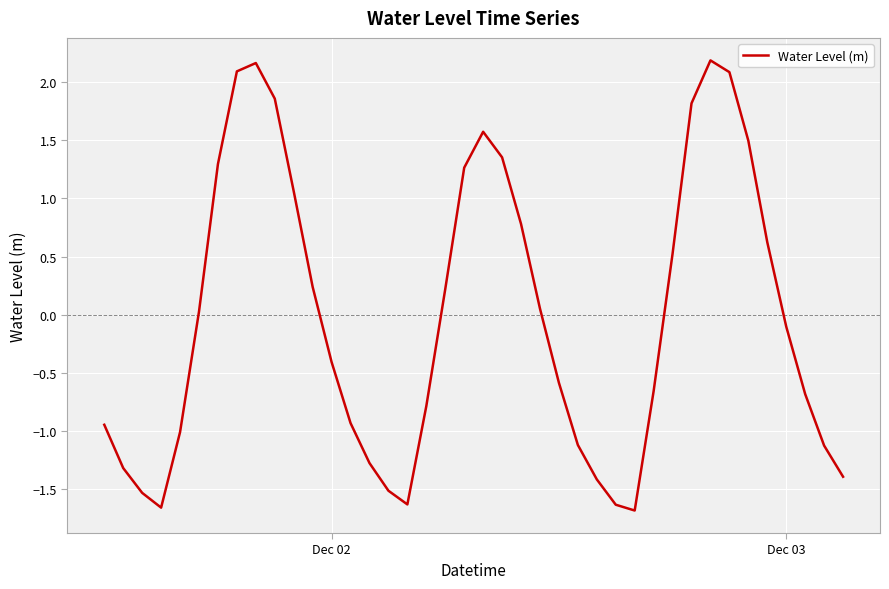

What is the difference between the maximum and minimum values?

3.9